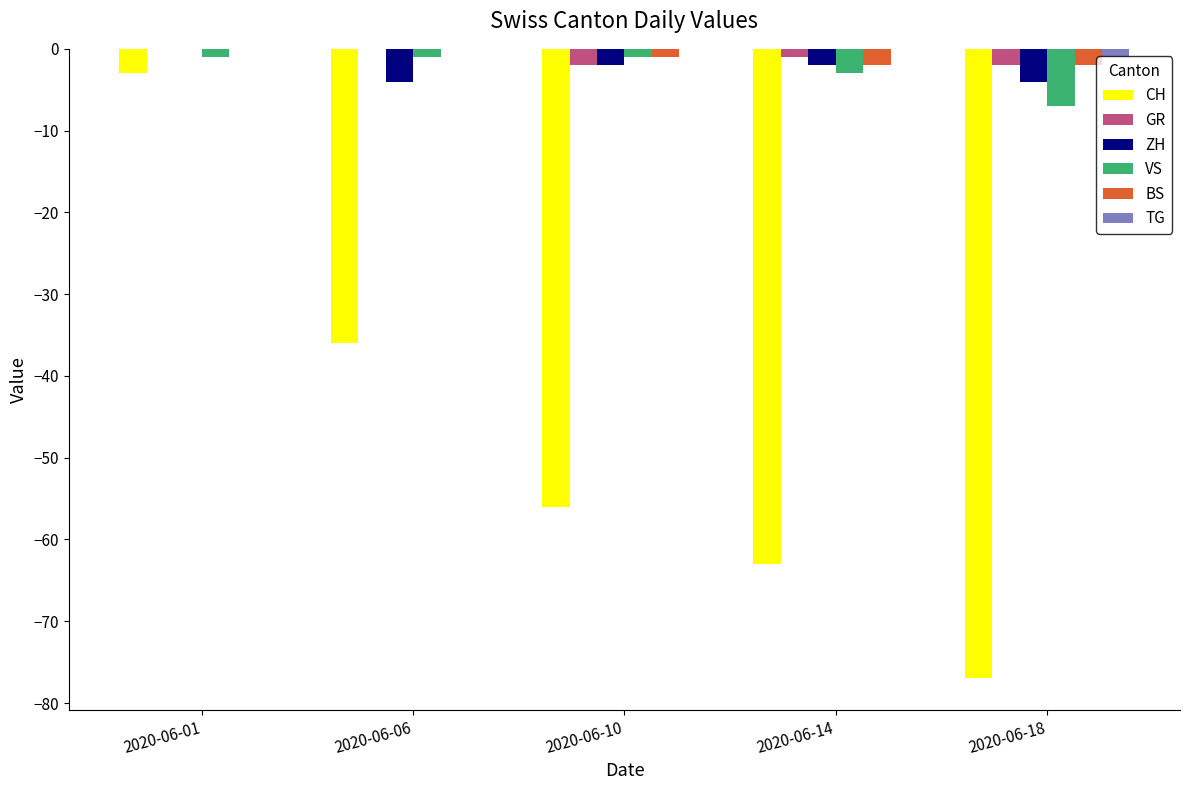

Is the value of CH at 2020-06-14 greater than the value of BS at 2020-06-14?

No